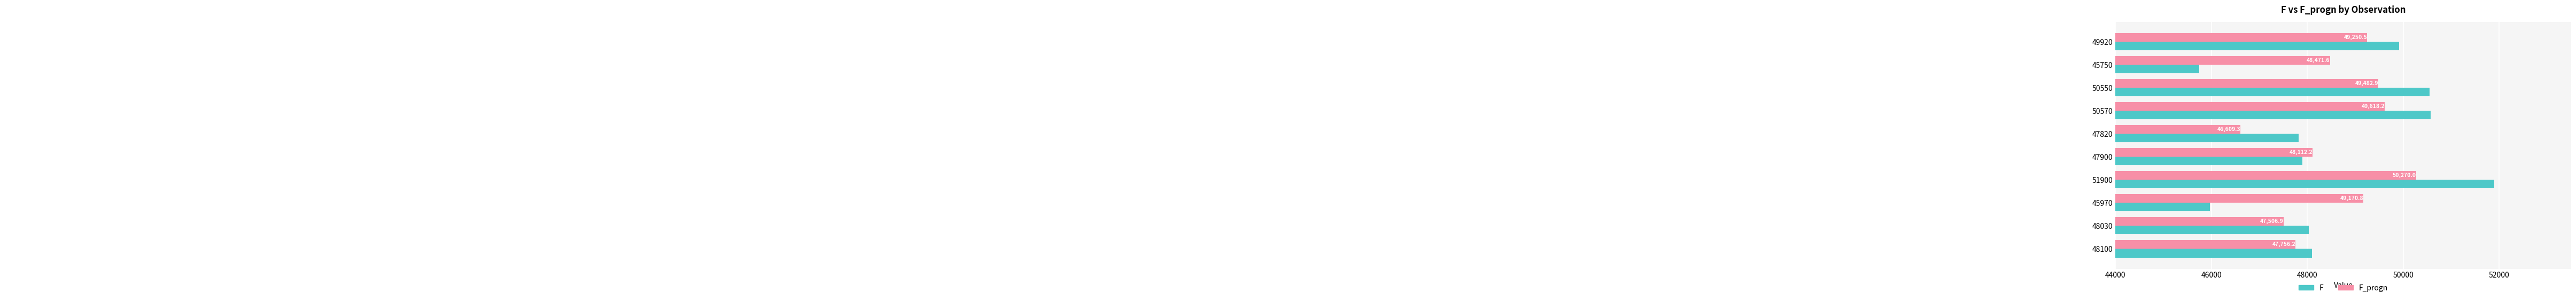

How many series are shown in this chart?

2